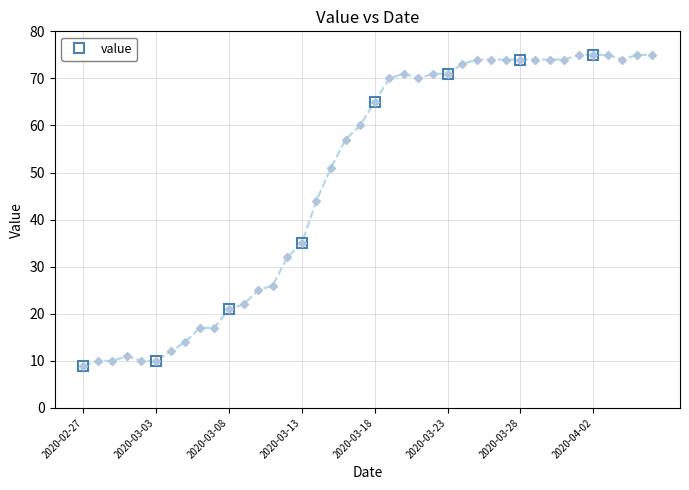

What is the difference between the values at 2020-04-02 and 2020-03-18?

10